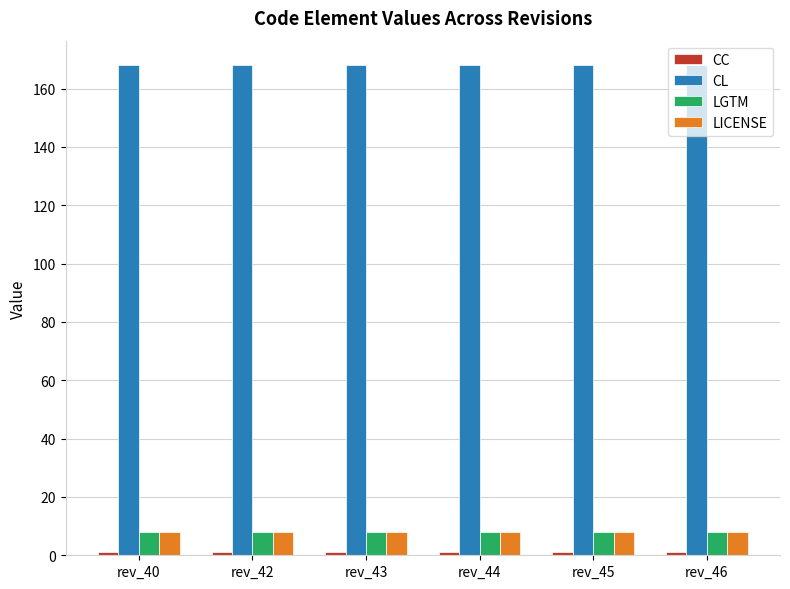

What is the greatest value displayed?

168